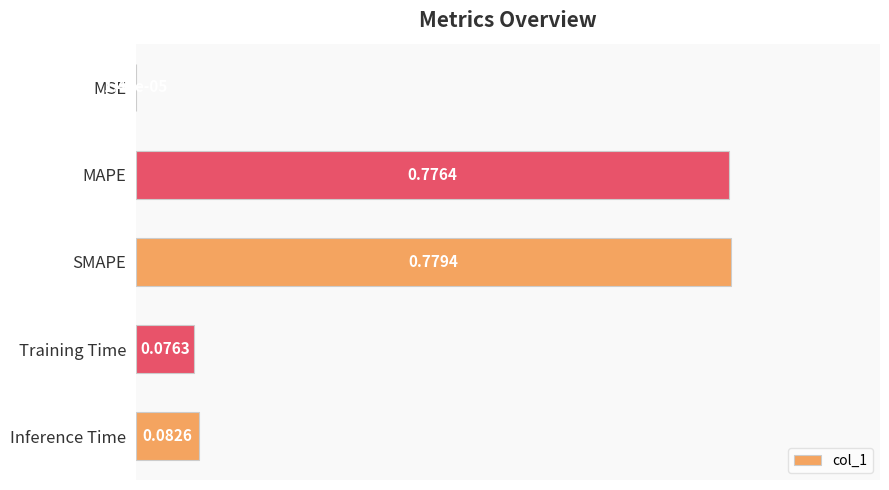

What is the sum of all values?

1.7